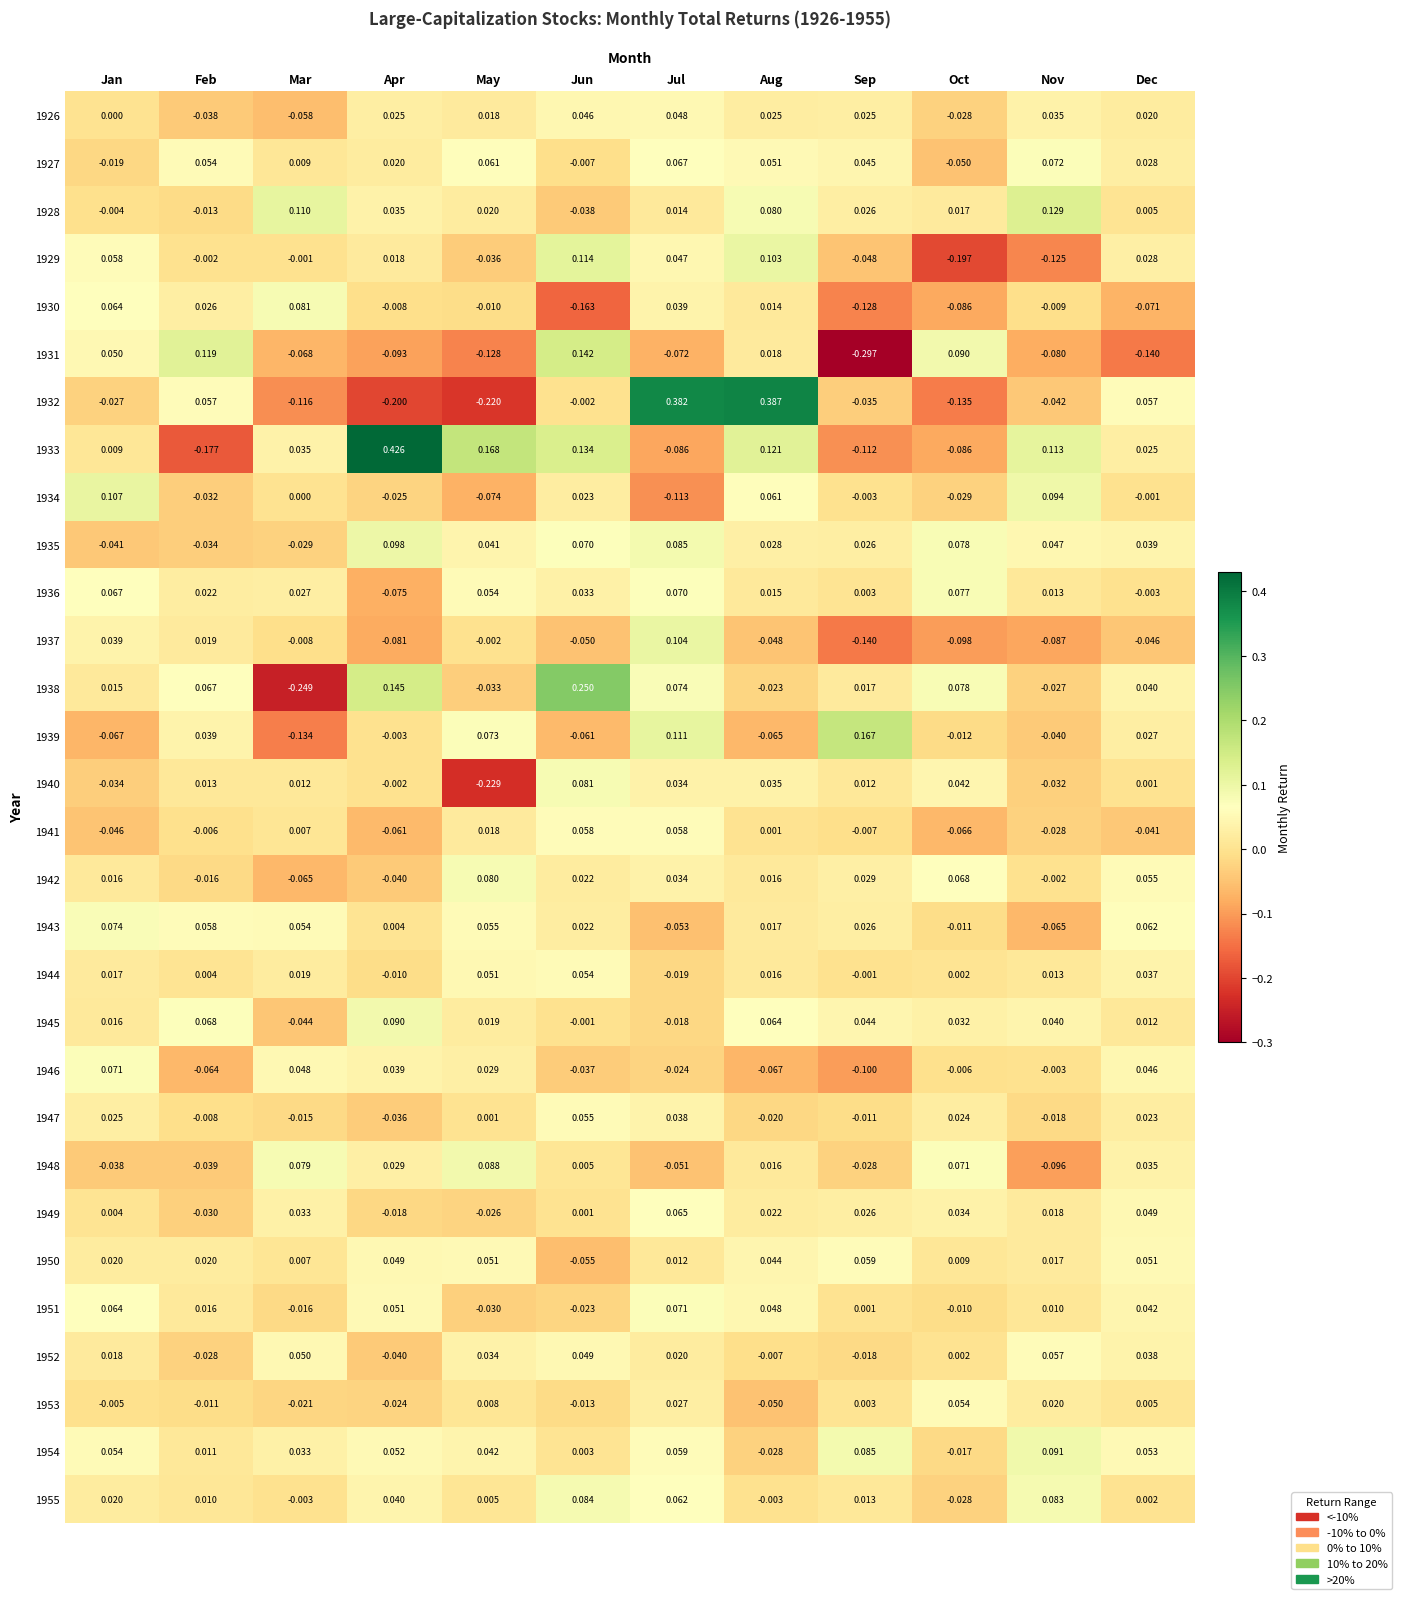

Which category has the lowest value in the 1937 series?

Sep